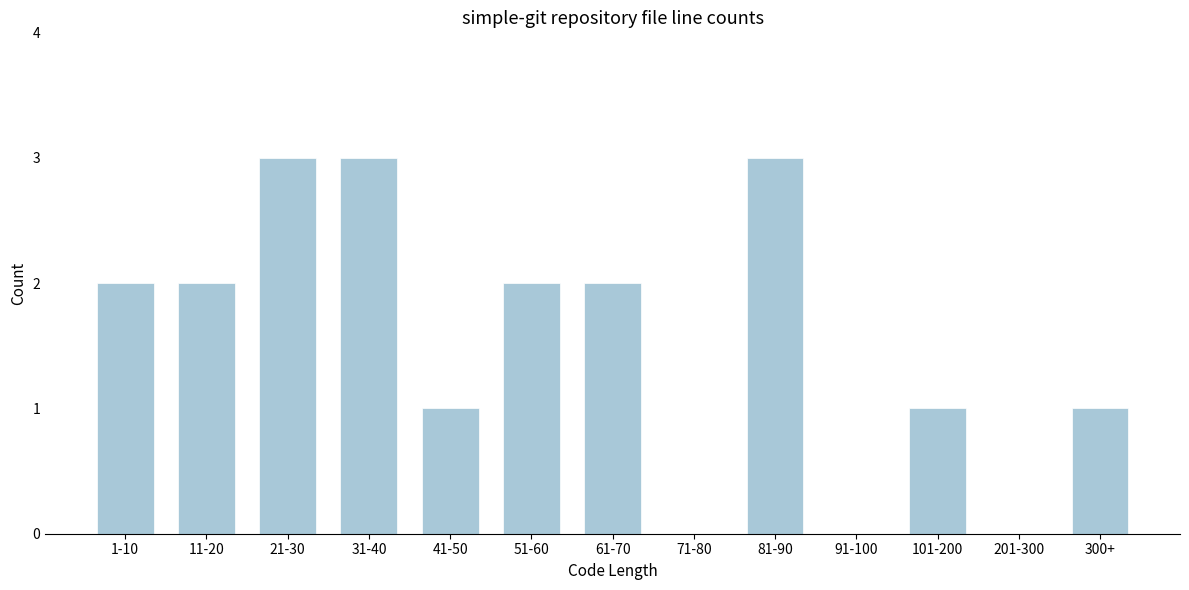

Reading left to right, what are all the values shown in this chart?

1-10=2	11-20=2	21-30=3	31-40=3	41-50=1	51-60=2	61-70=2	71-80=0	81-90=3	91-100=0	101-200=1	201-300=0	300+=1